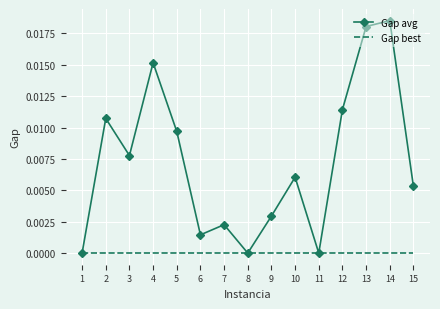

Which series has the largest total across all categories?

Gap avg